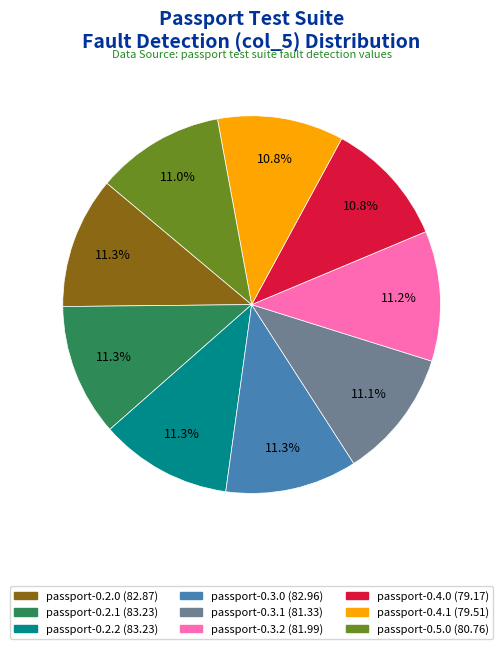

What is the ratio of the value at passport-0.2.2 to the value at passport-0.3.0?

1.0